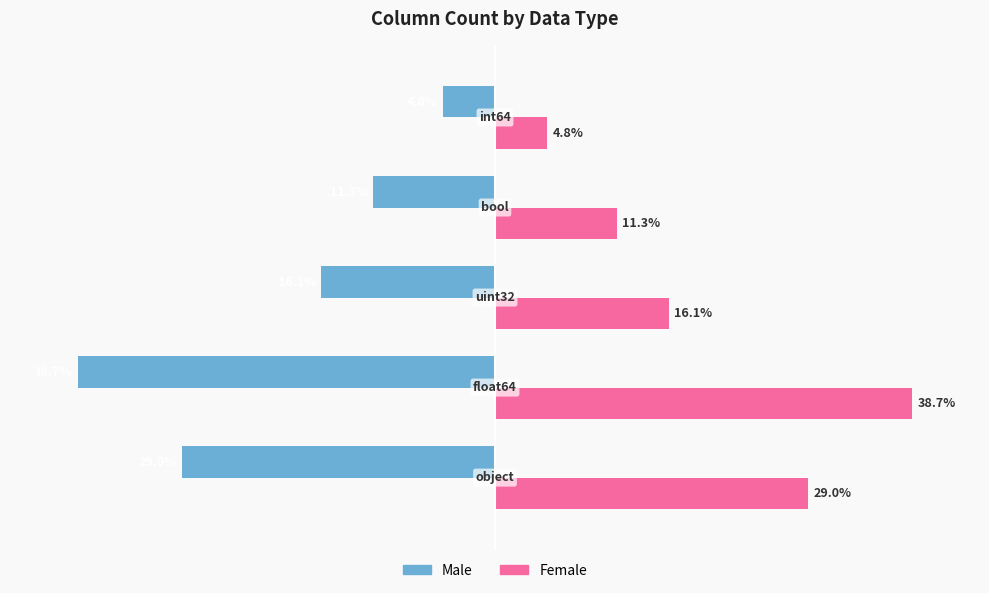

List the series in order of their overall mean, lowest first.

Male, Female